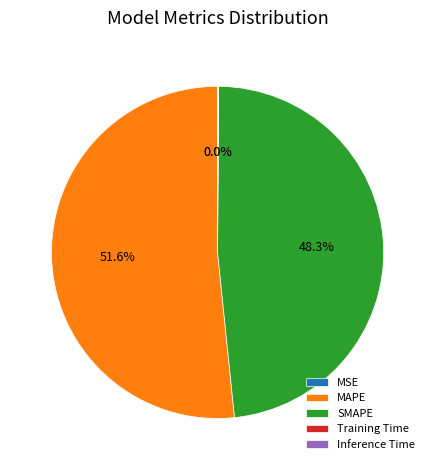

Between MAPE and SMAPE, which is larger?

MAPE